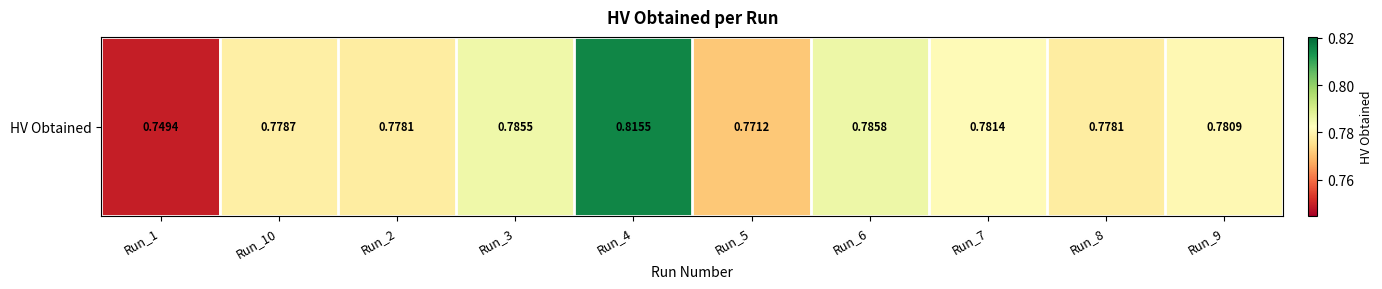

Rank the categories by value from lowest to highest.

Run_1, Run_5, Run_8, Run_2, Run_10, Run_9, Run_7, Run_3, Run_6, Run_4